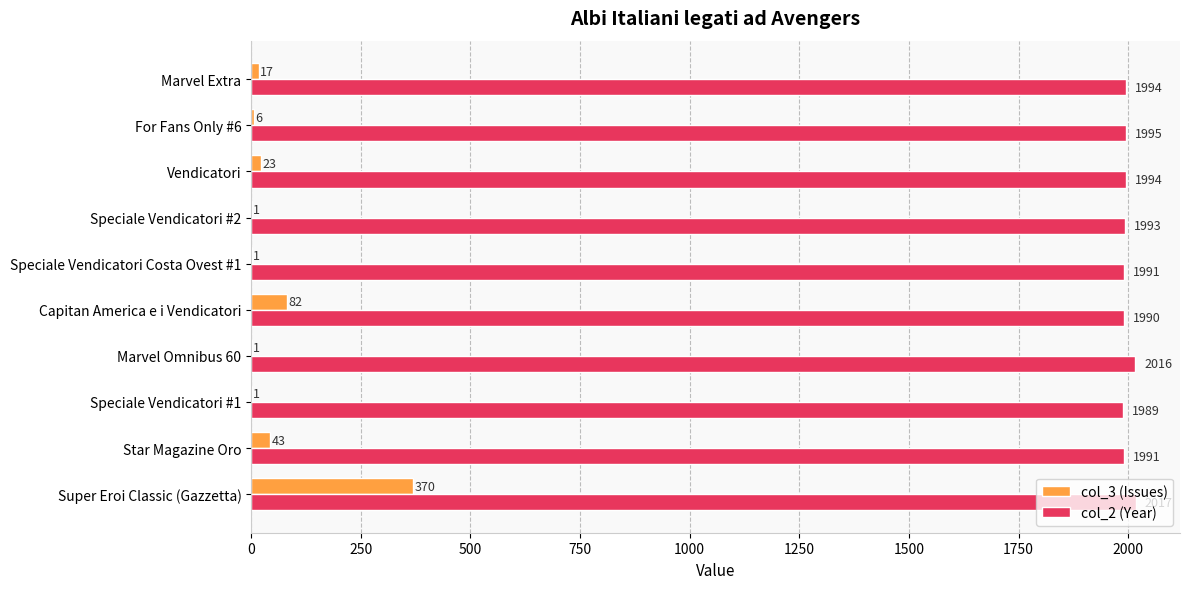

At which category is the sum across all series the highest?

Super Eroi Classic (Gazzetta)